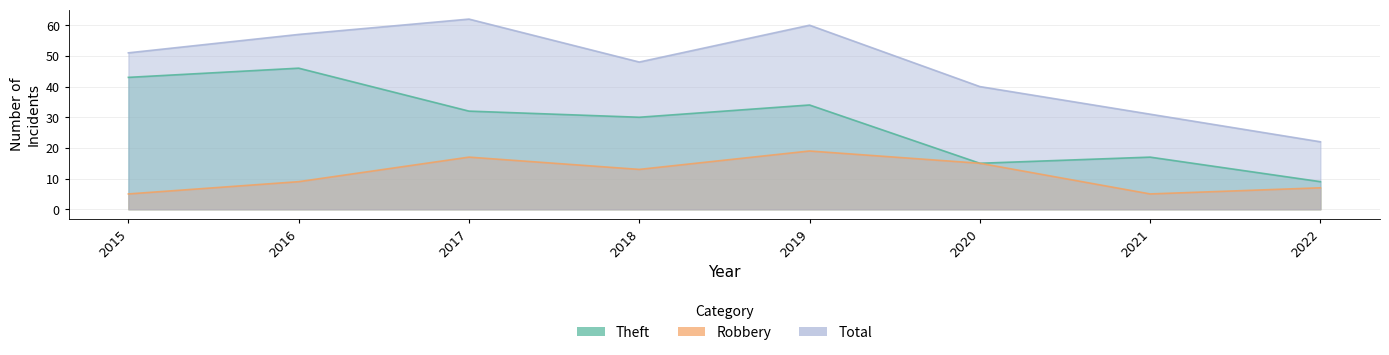

Between 2015 and 2016, which is larger?

2016